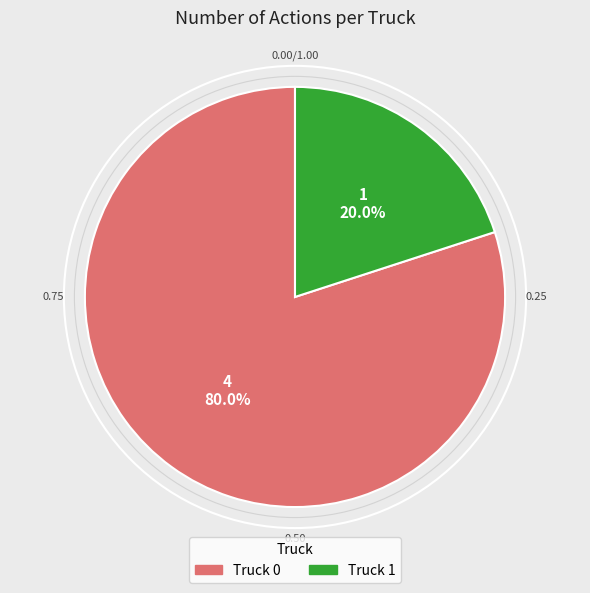

To the nearest percent, what portion does Truck 1 represent?

20%